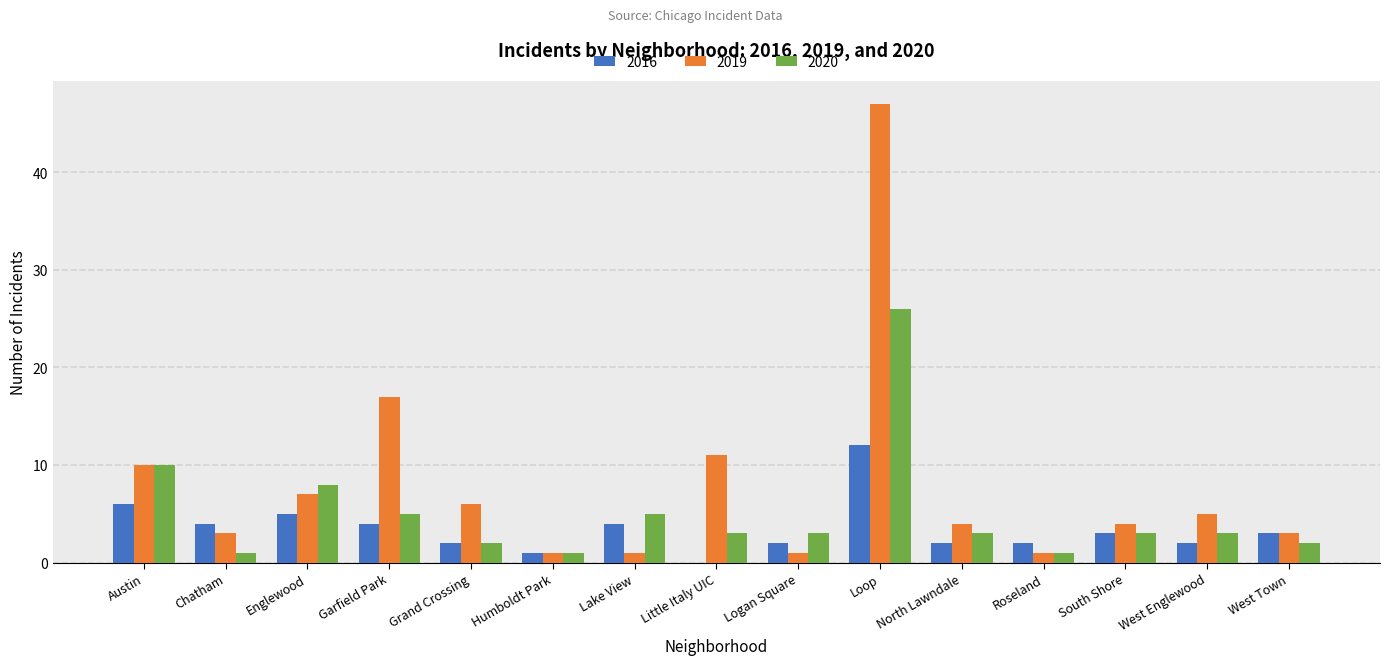

Is it true that 2019 equals 66 at Loop?

False